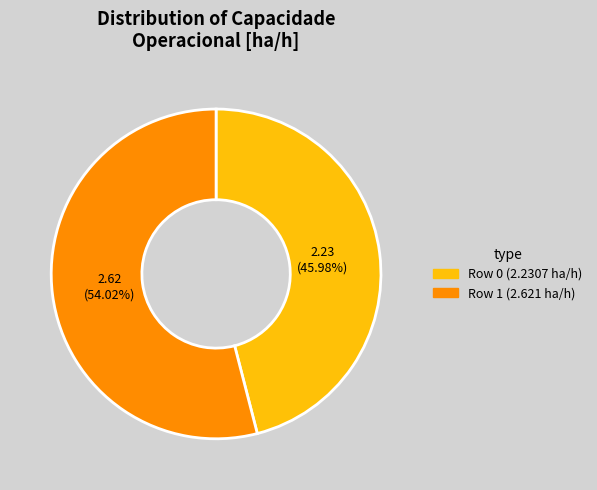

Rank the categories by value from highest to lowest.

2.62 (54.02%), 2.23 (45.98%)